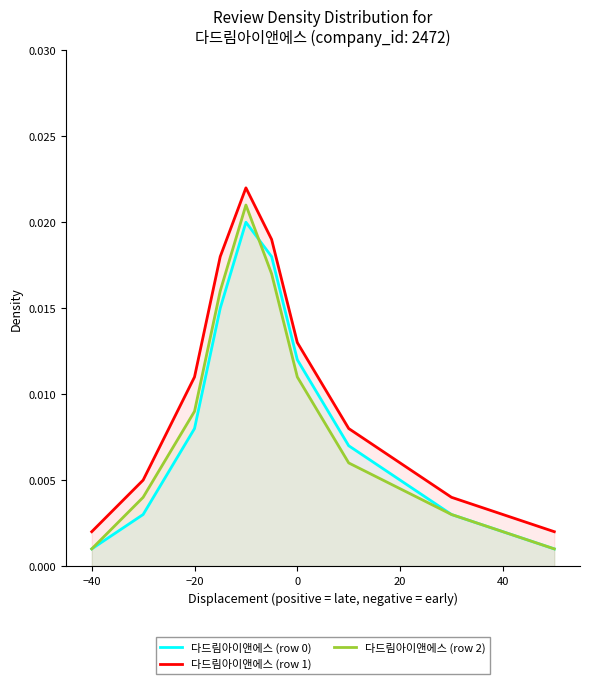

True or false: 다드림아이앤에스 (row 0) and 다드림아이앤에스 (row 1) cross at least once.

False